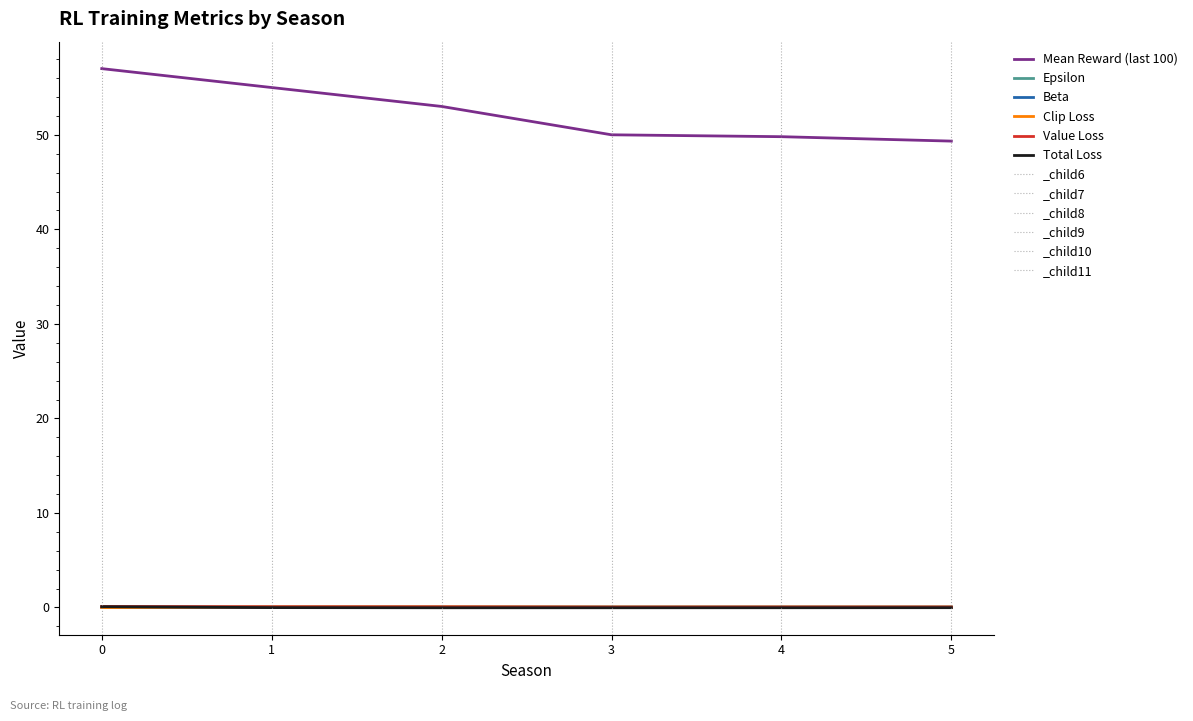

What is the average value of the Epsilon series?

0.1